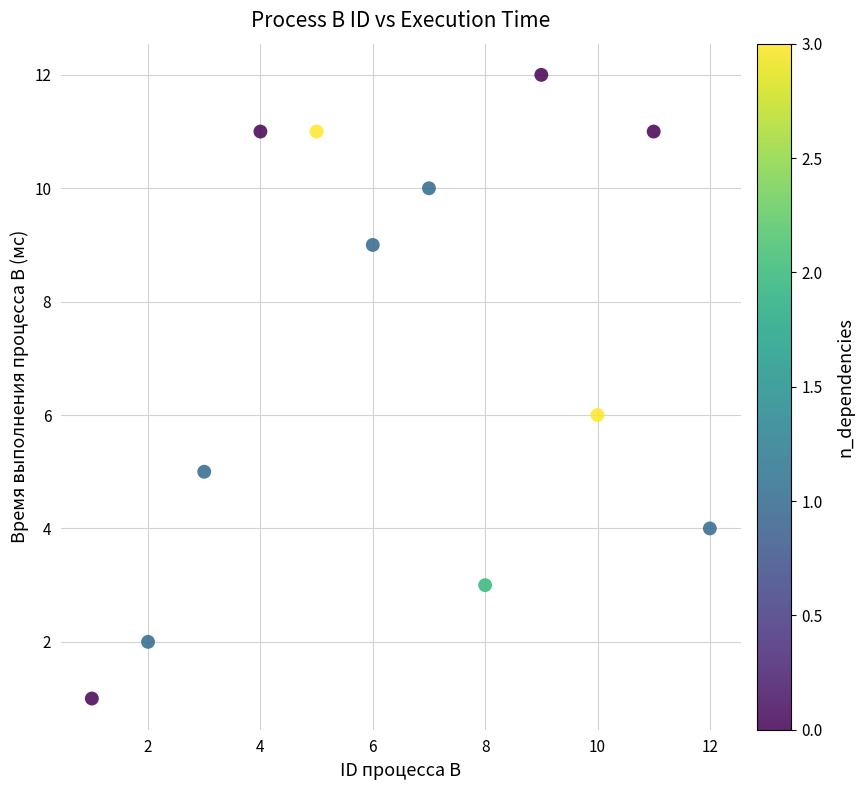

What is the average X value?

6